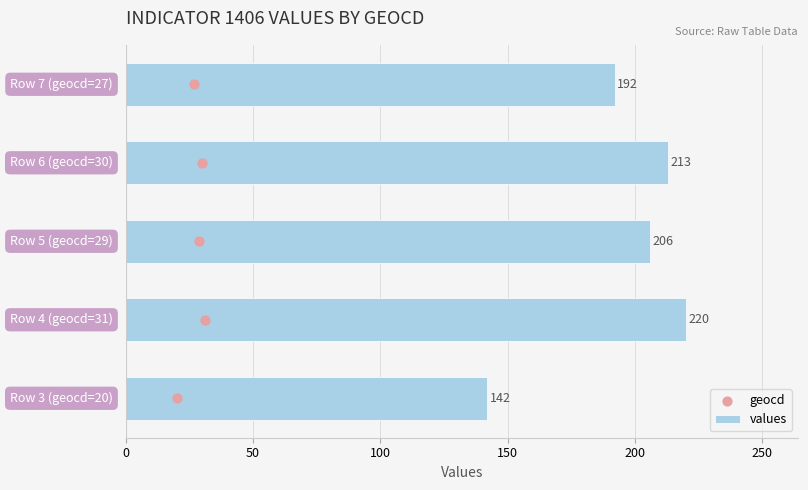

Which series has the largest Y range (max minus min)?

values